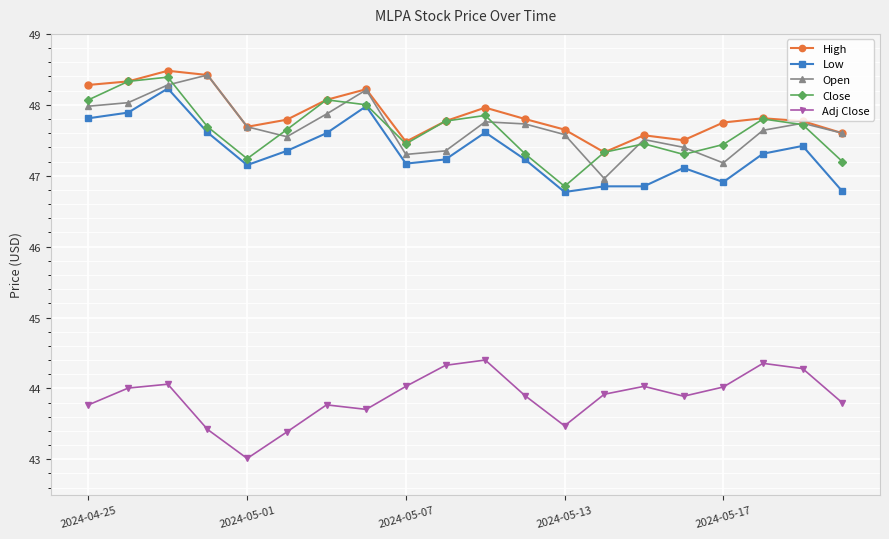

True or false: Adj Close and High cross at least once.

False